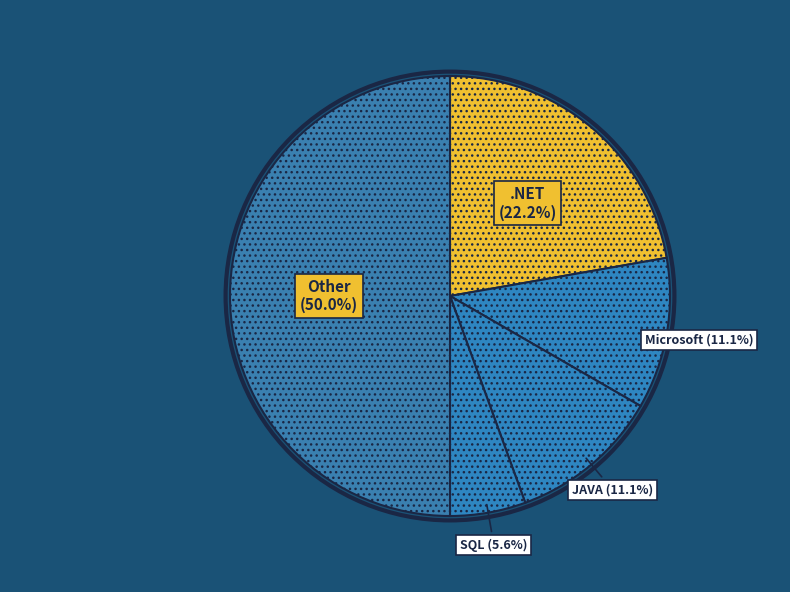

Which category has the smallest portion of the pie?

SQL